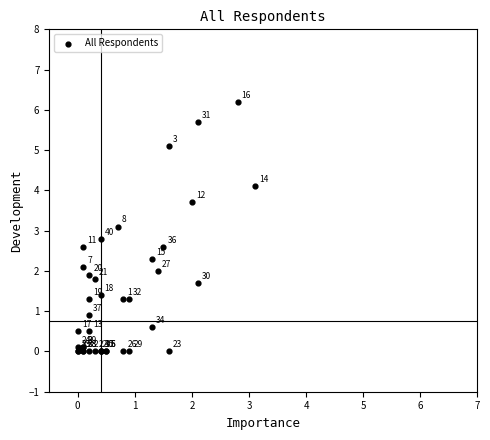

What Y value in the scatter plot is closest to 3?

3.1